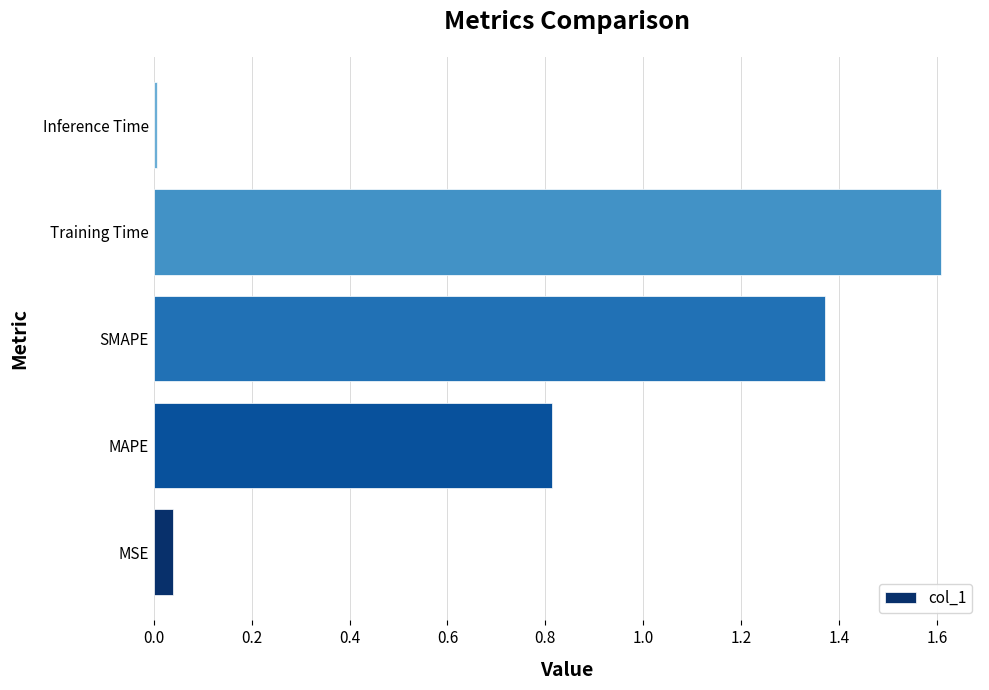

Is it true that the value at Inference Time is 0.0?

True